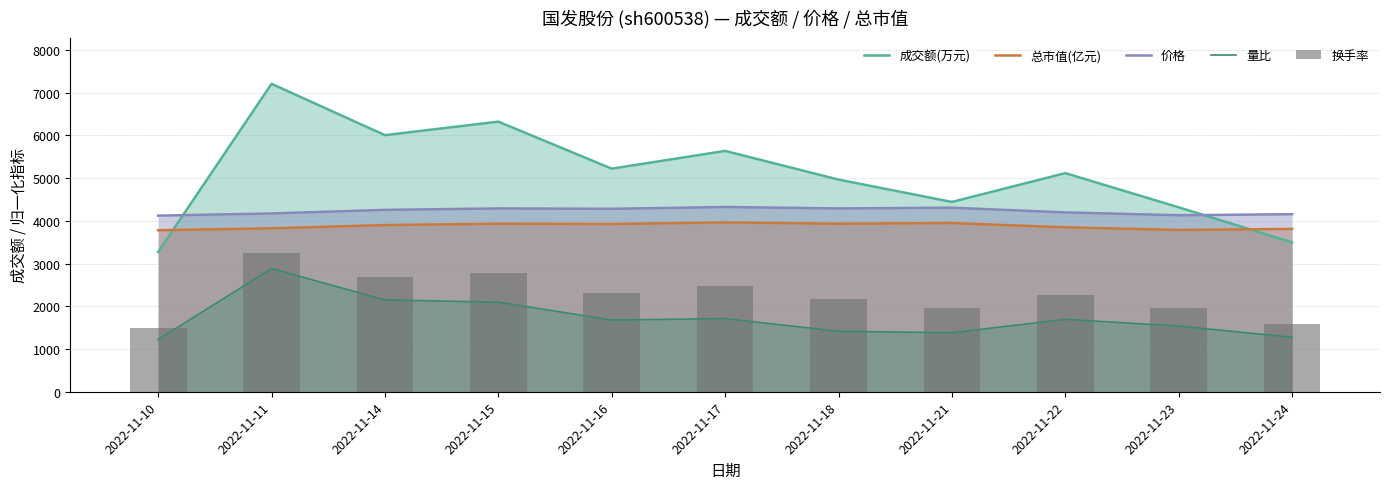

Between 2022-11-14 and 2022-11-23, which series saw the biggest shift?

成交额(万元)